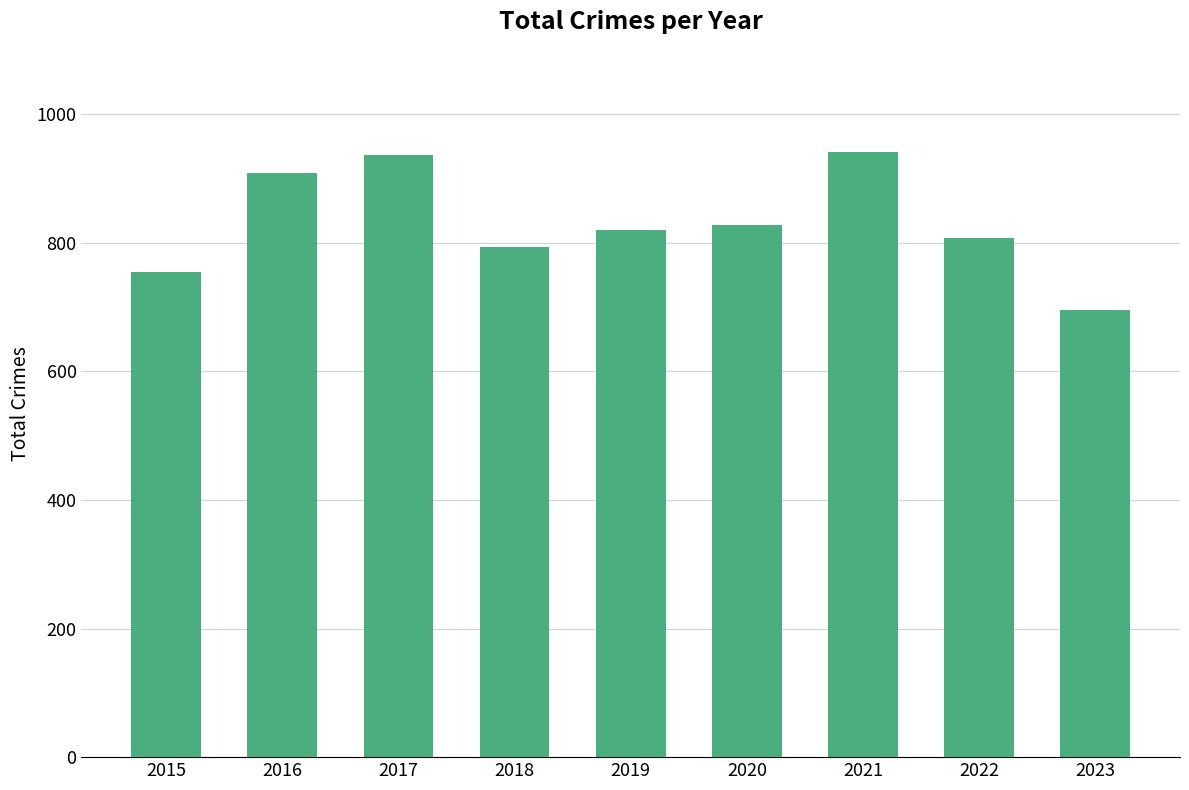

True or false: the data shows 345 at 2018.

False